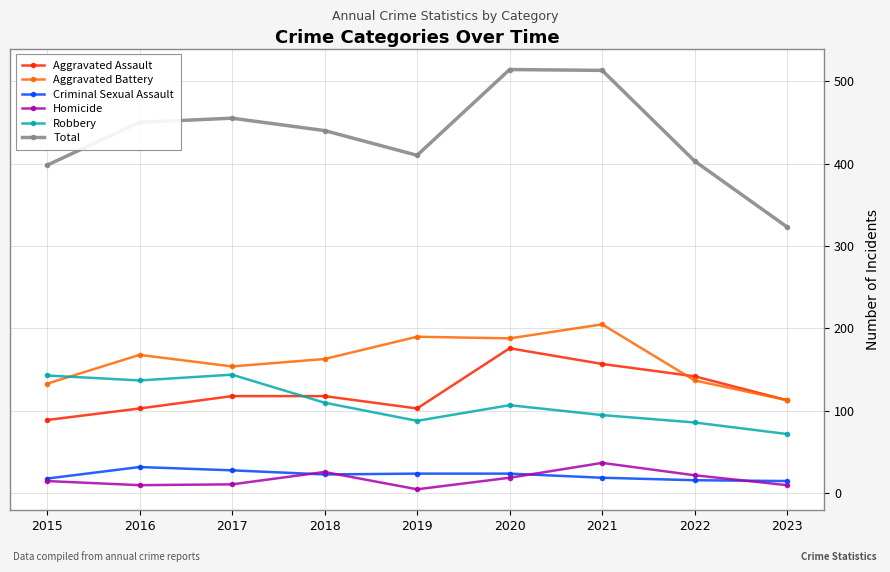

Which series has the largest range (max minus min)?

Total